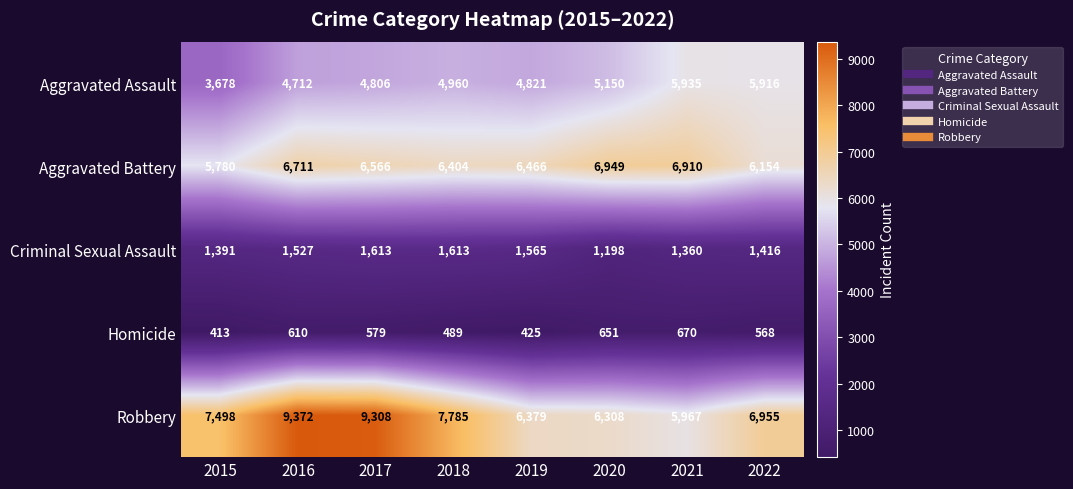

Rank the series by their maximum value, from lowest to highest.

Homicide, Criminal Sexual Assault, Aggravated Assault, Aggravated Battery, Robbery